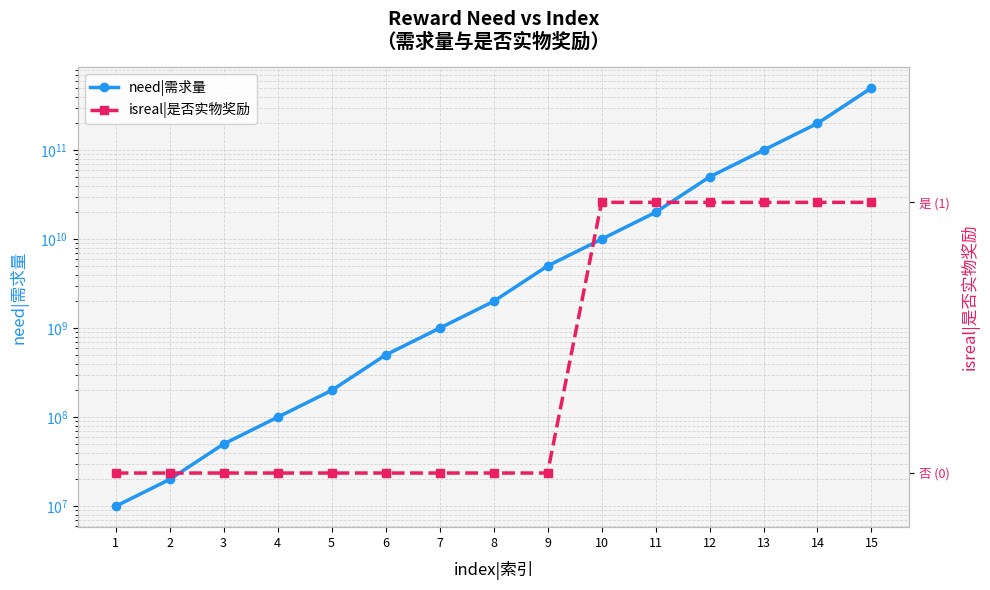

Which series has the widest spread of values?

need|需求量